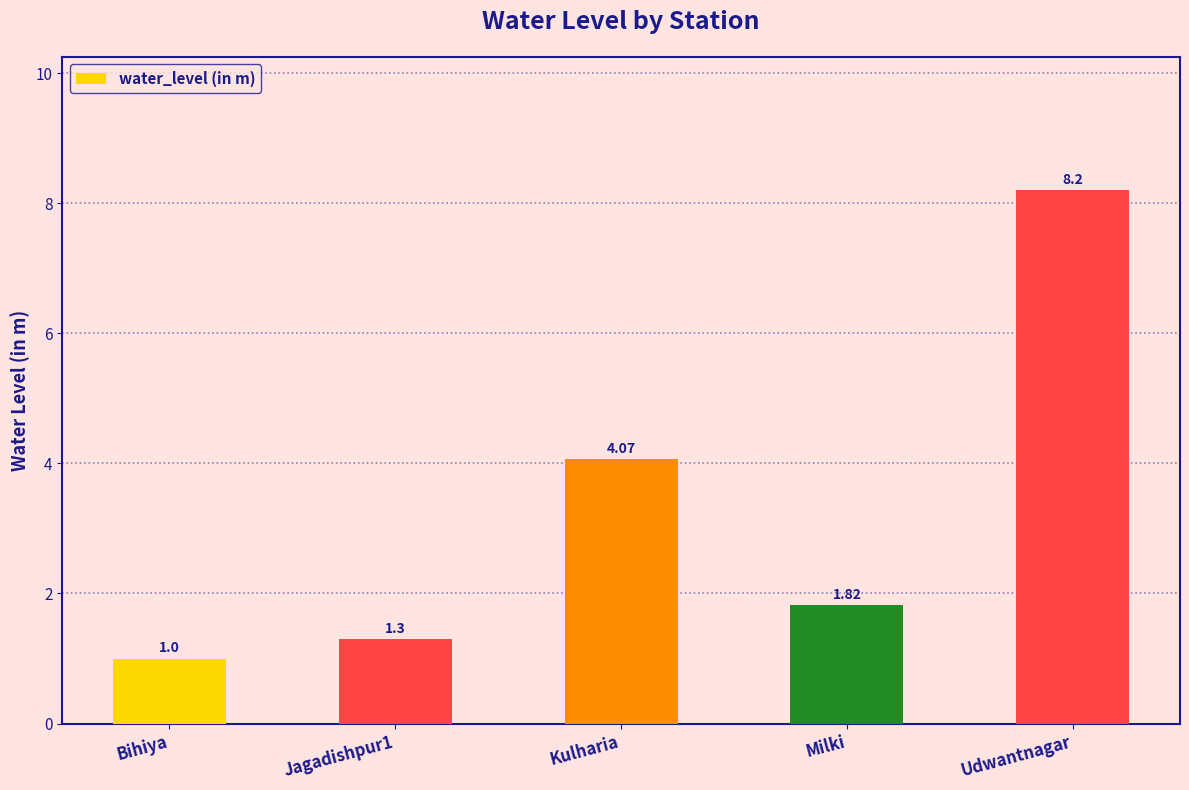

What is the label of the 1st bar from the left?

Bihiya